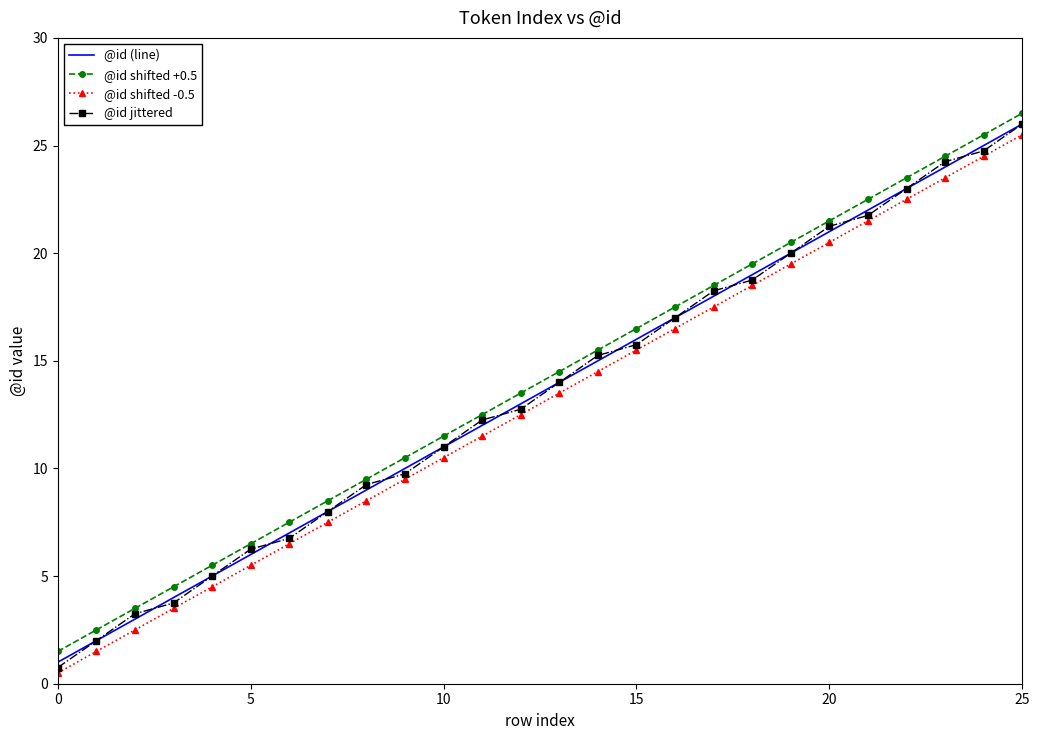

True or false: @id shifted -0.5 and @id (line) intersect in this chart.

False